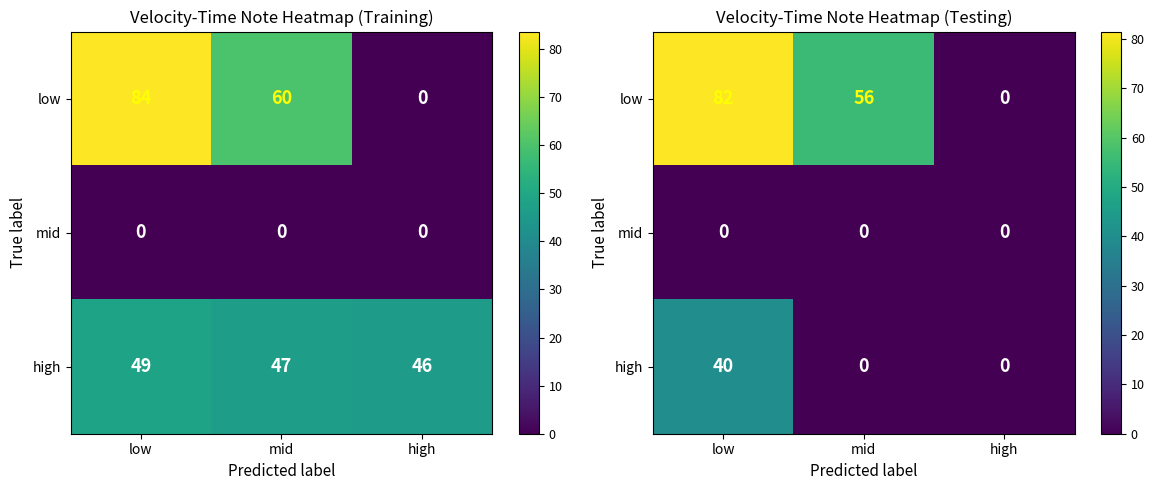

Which category has the lowest value in the mid series?

low